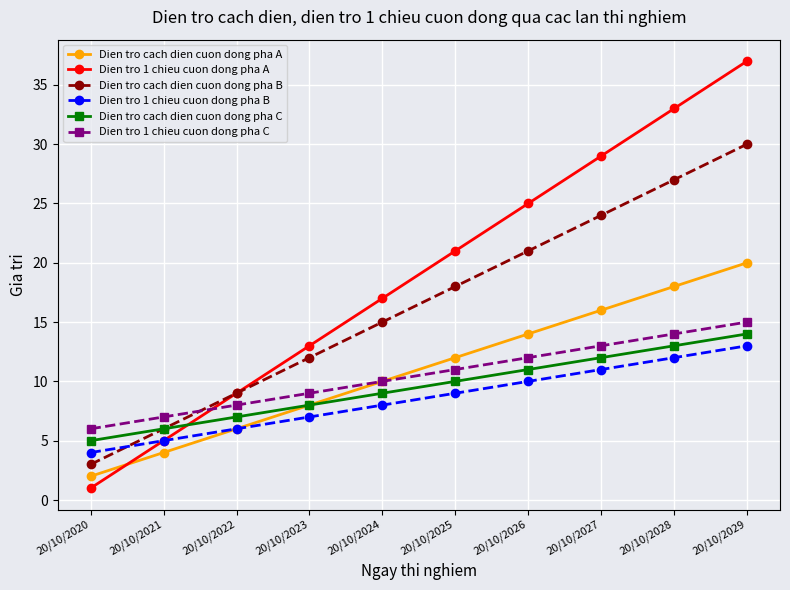

True or false: Dien tro 1 chieu cuon dong pha A has a value of 17 at 20/10/2024.

True